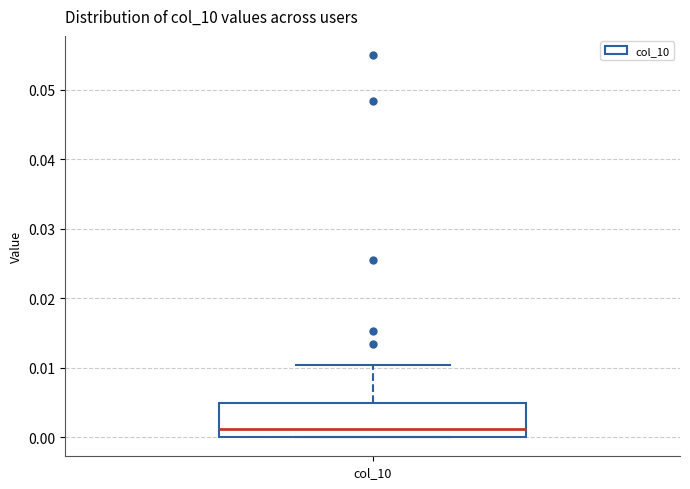

Transcribe this box plot: give where the median line is, the range the box spans, and where the two whiskers end, as read against the y-axis. The values are not printed on the chart, so give them approximately, as read against the axis.

median 0.001, box 0.000 to 0.005, whiskers 0.000 to 0.010